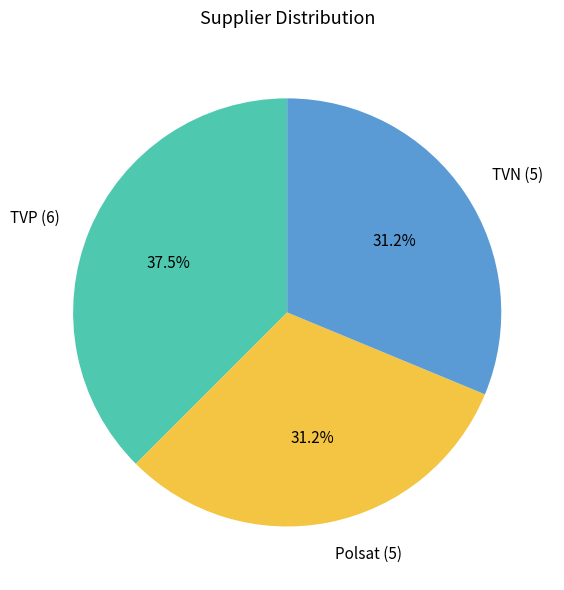

What portion of the pie excludes TVP (6)?

62.5%